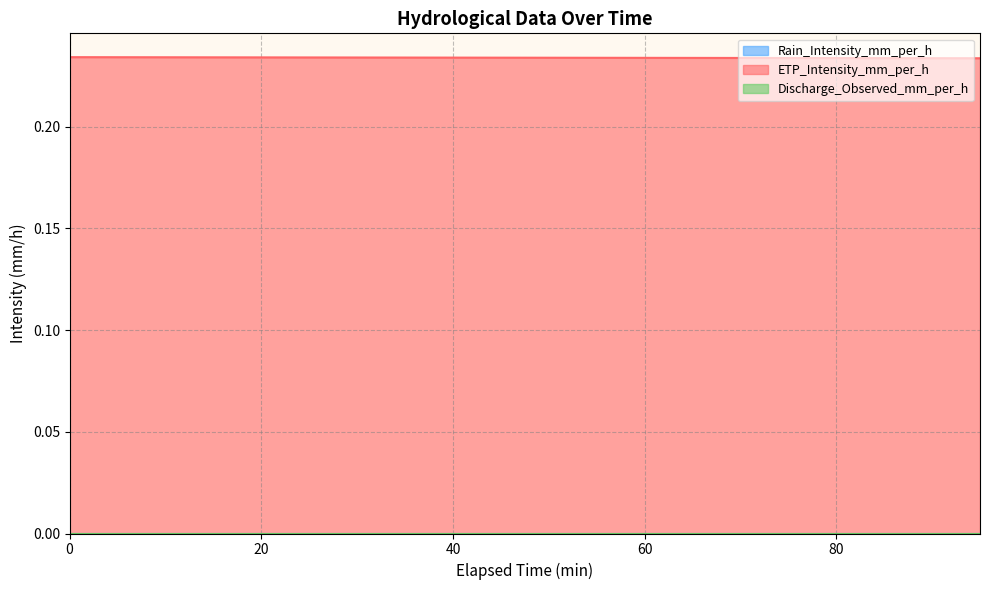

Which series changed the most between 20 and 75?

ETP_Intensity_mm_per_h